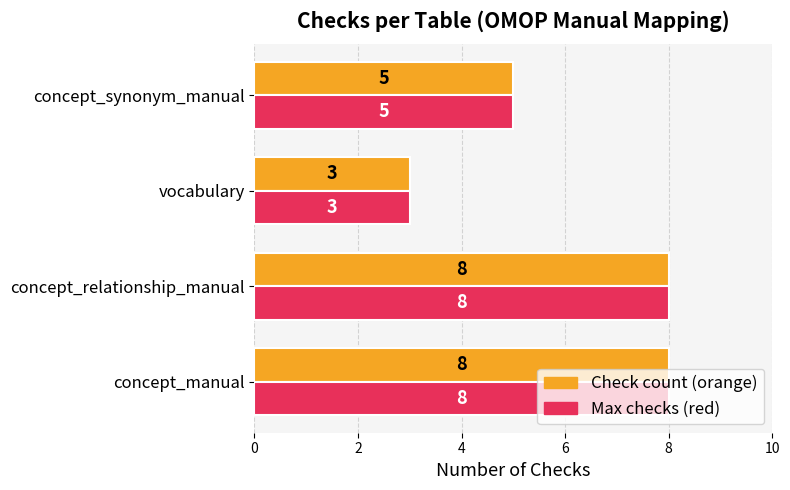

What is the total value across all series at concept_synonym_manual?

10